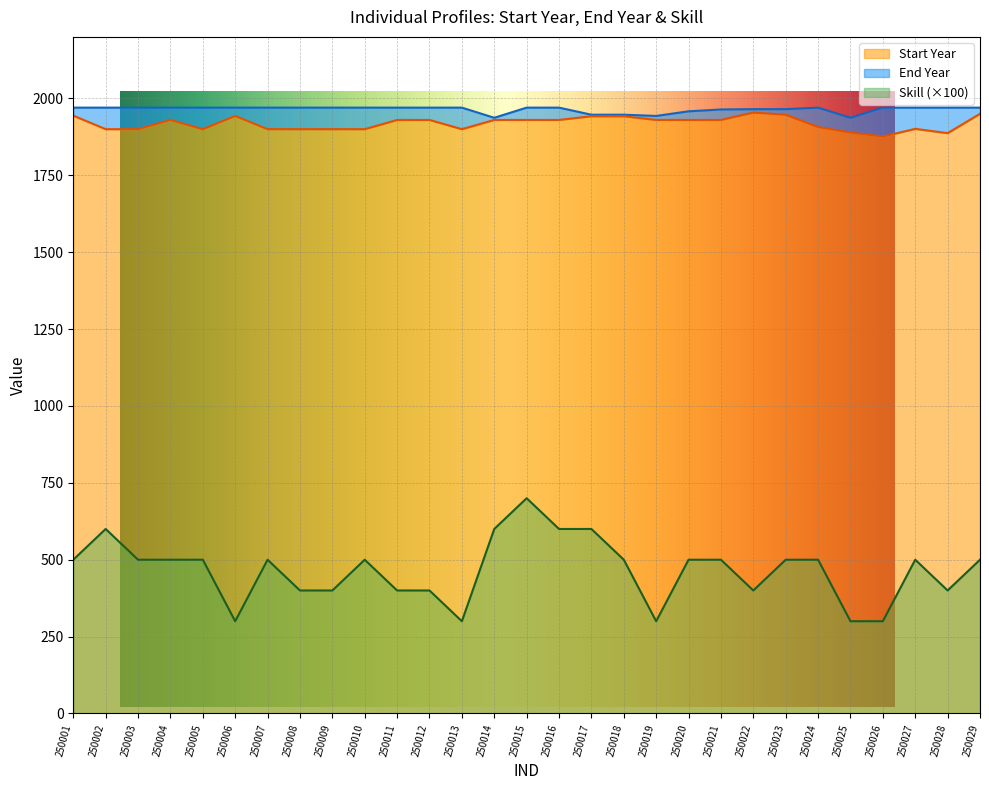

What are all the series names shown in the legend?

Start Year, End Year, Skill